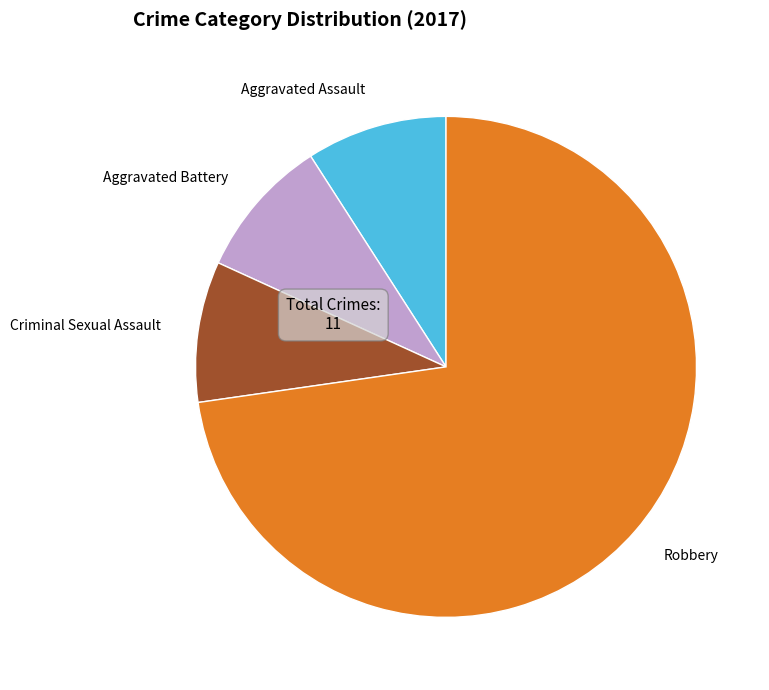

Combined, do Aggravated Assault and Robbery account for over 50%?

Yes